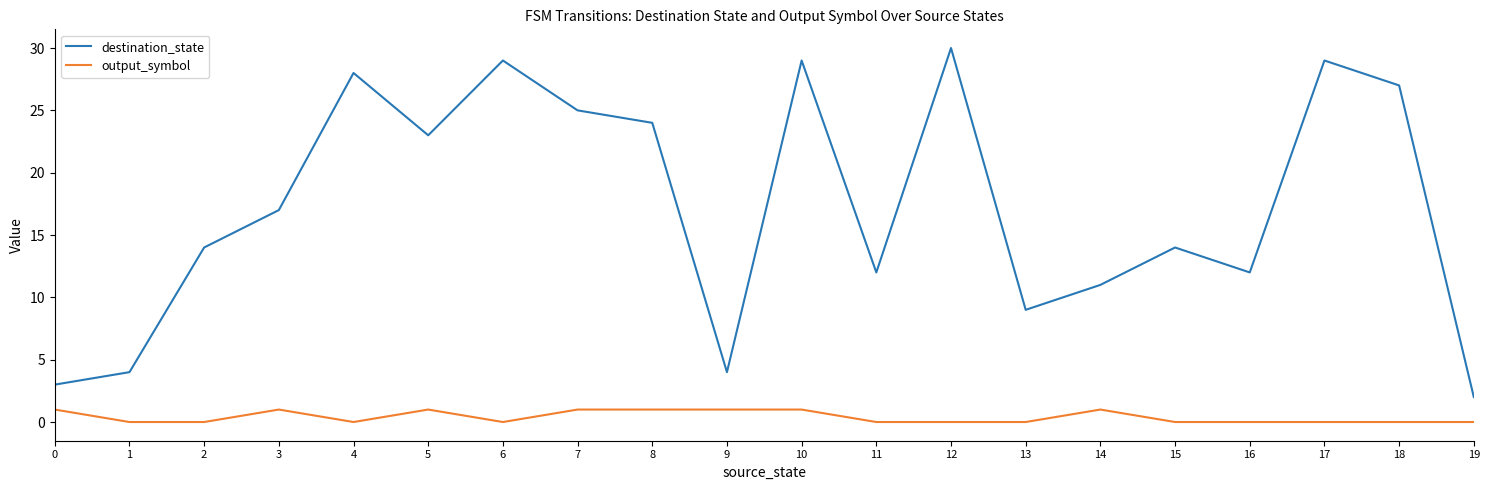

Does the chart have visible grid lines?

No